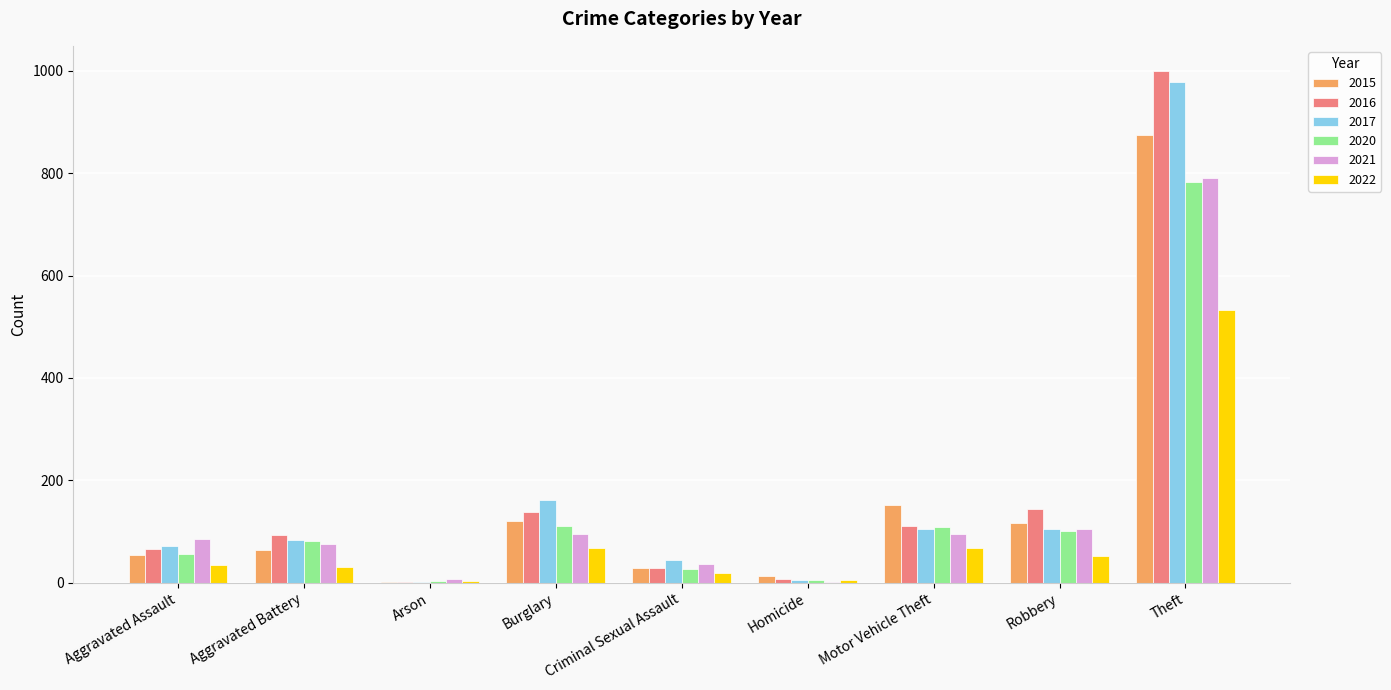

At which label is 2020 closest to 393?

Burglary